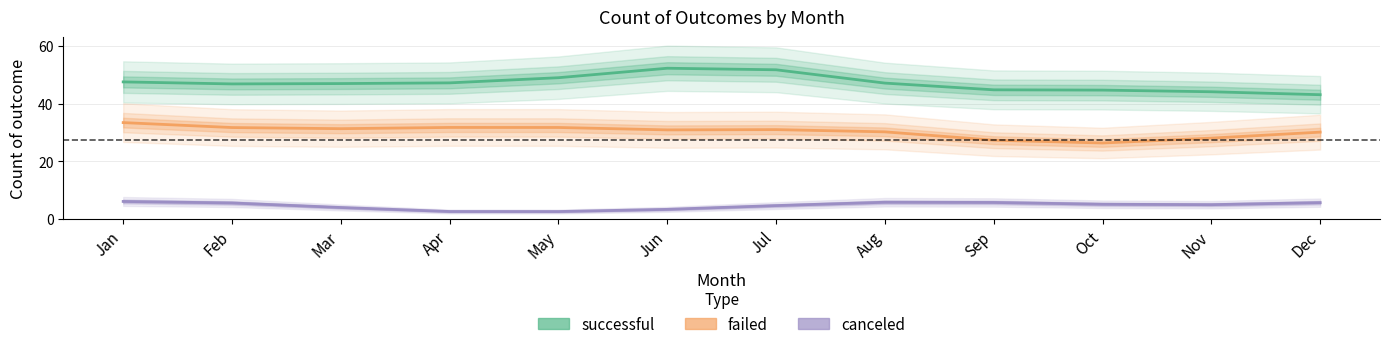

Is the value of failed at Nov greater than the value of canceled at Oct?

Yes